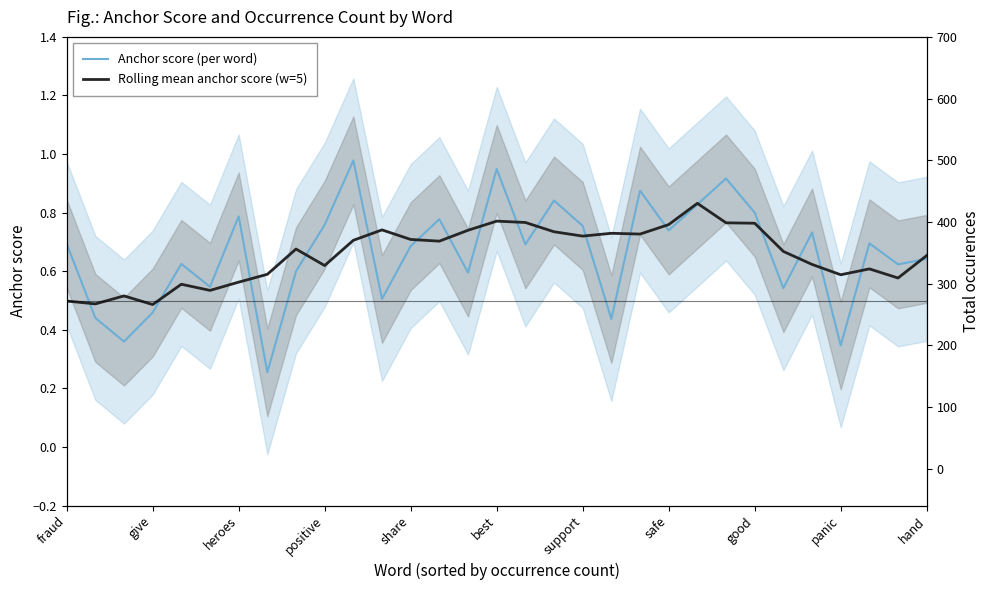

What is the greatest value displayed?

1.0